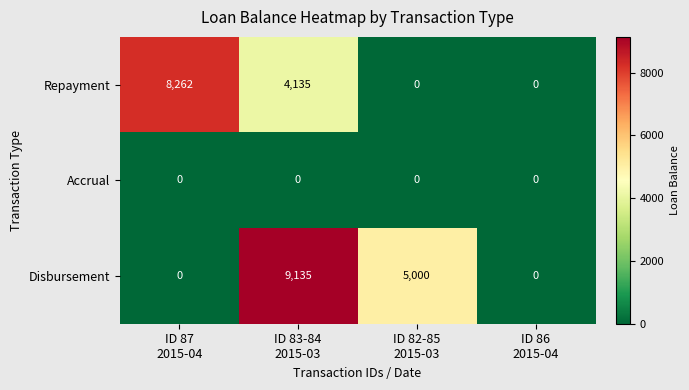

Rank the series by their maximum value, from lowest to highest.

Accrual, Repayment, Disbursement